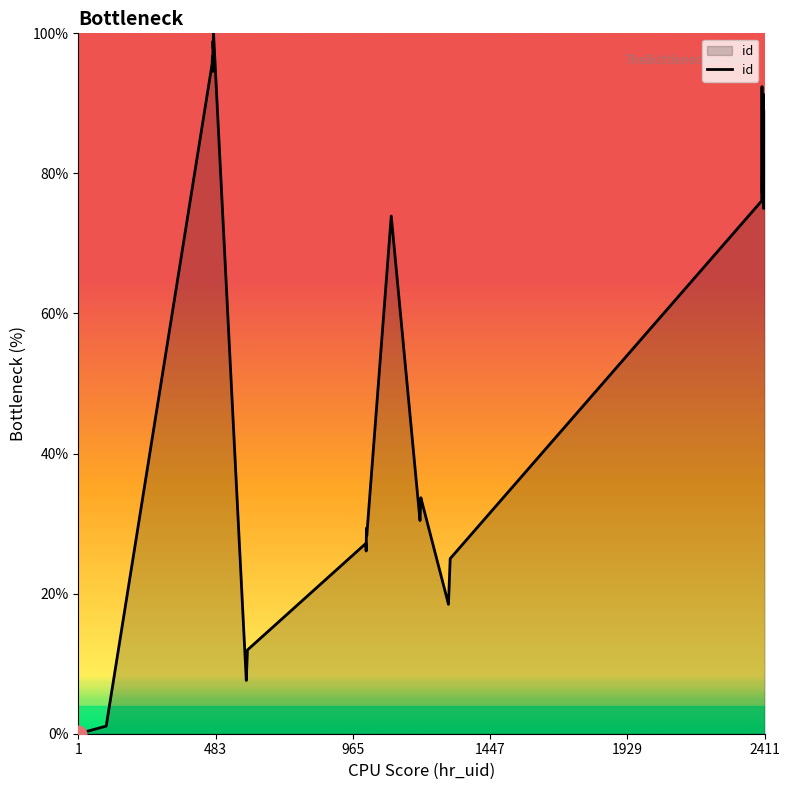

What is the difference between the maximum and minimum values?

100.0